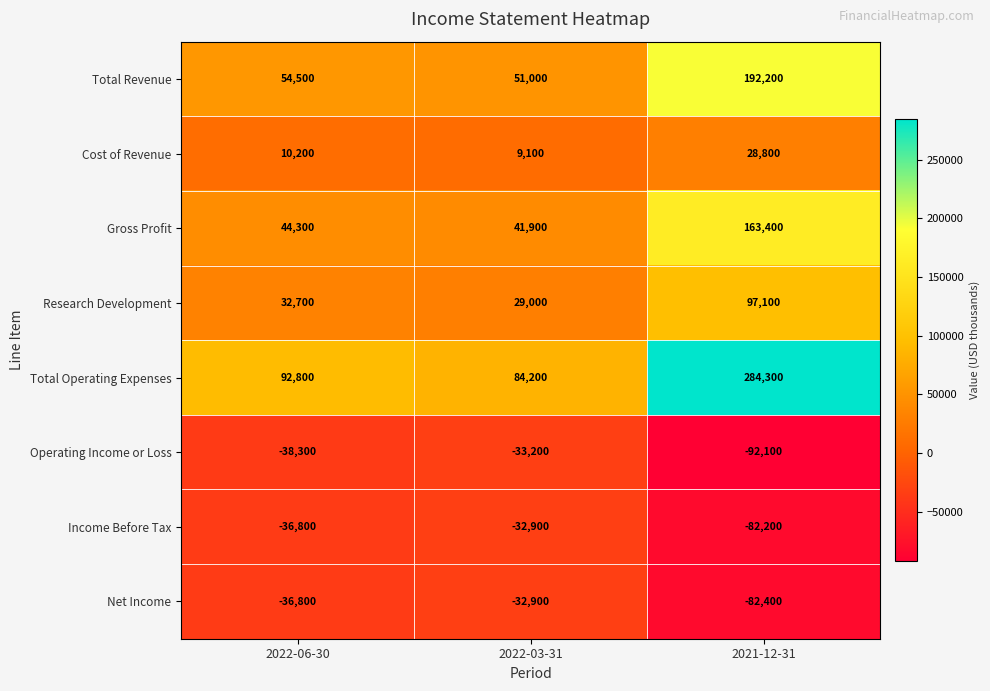

What is the difference between the maximum and minimum values in the Total Revenue series?

141200